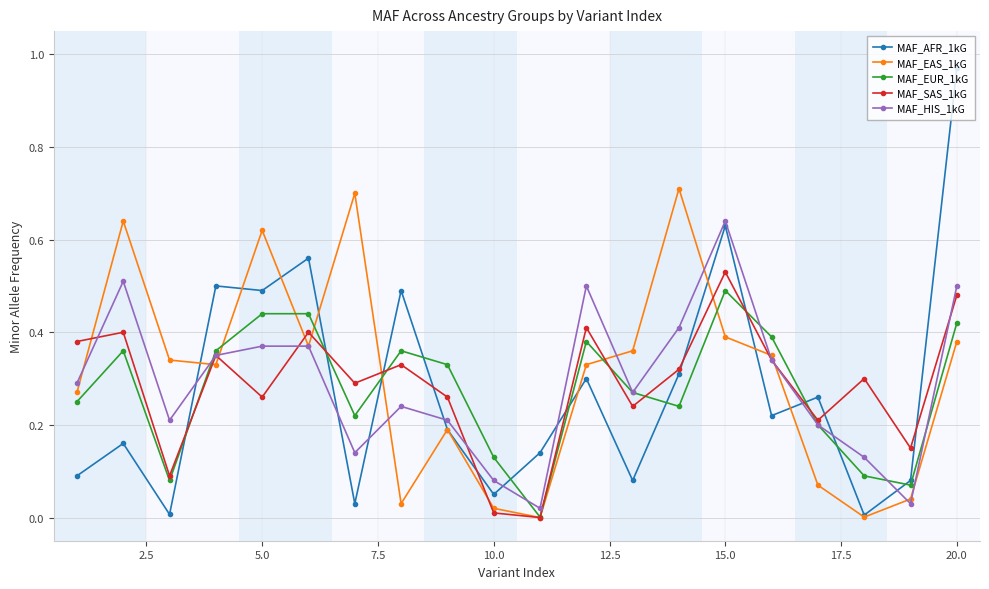

Which series has the widest spread of values?

MAF_AFR_1kG